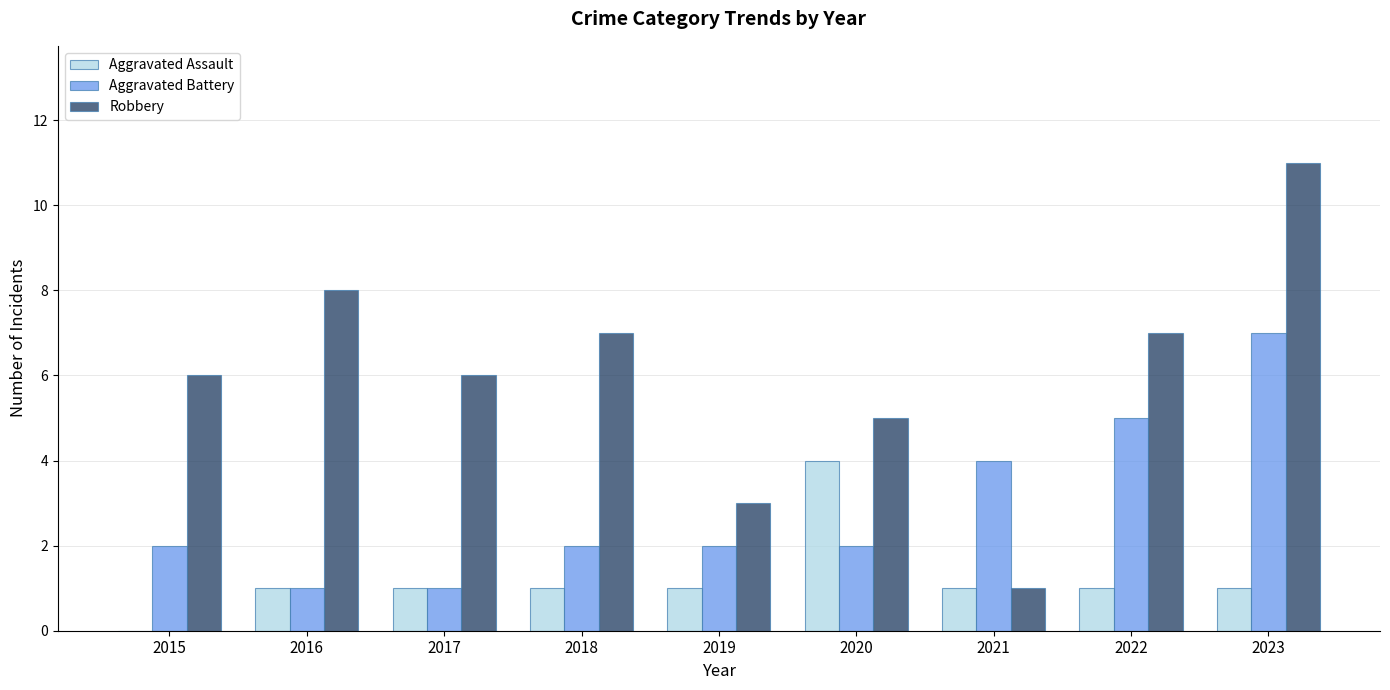

Is the value of Robbery at 2017 greater than the value of Aggravated Battery at 2022?

Yes